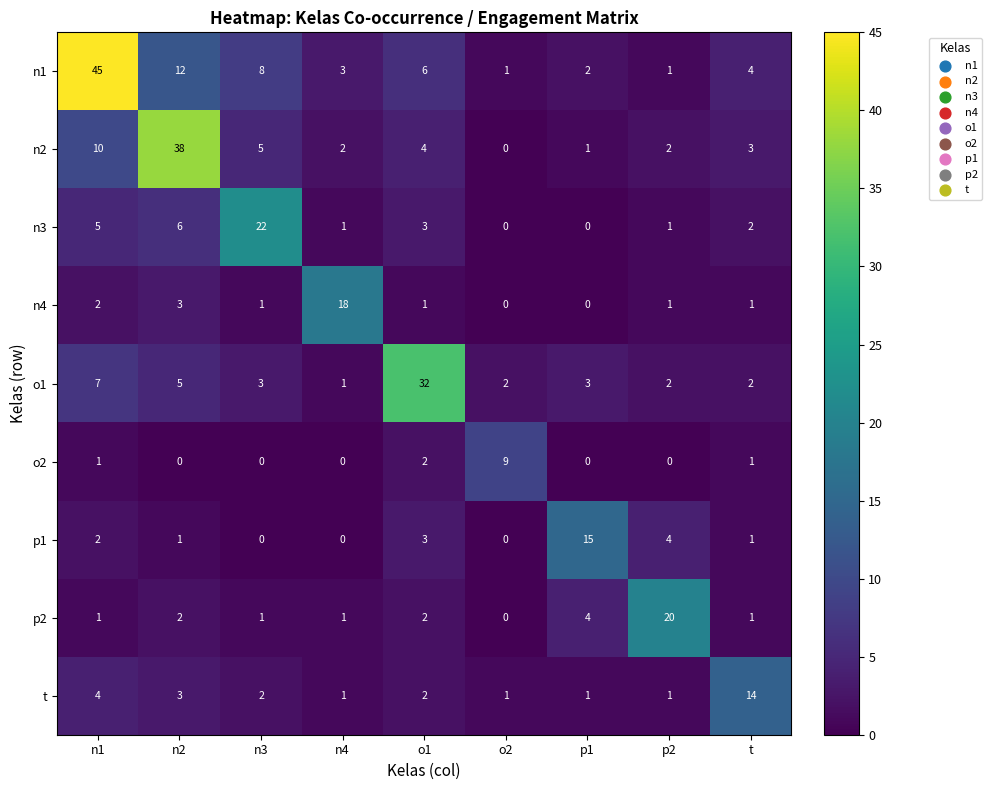

How many data points does each series have?

9